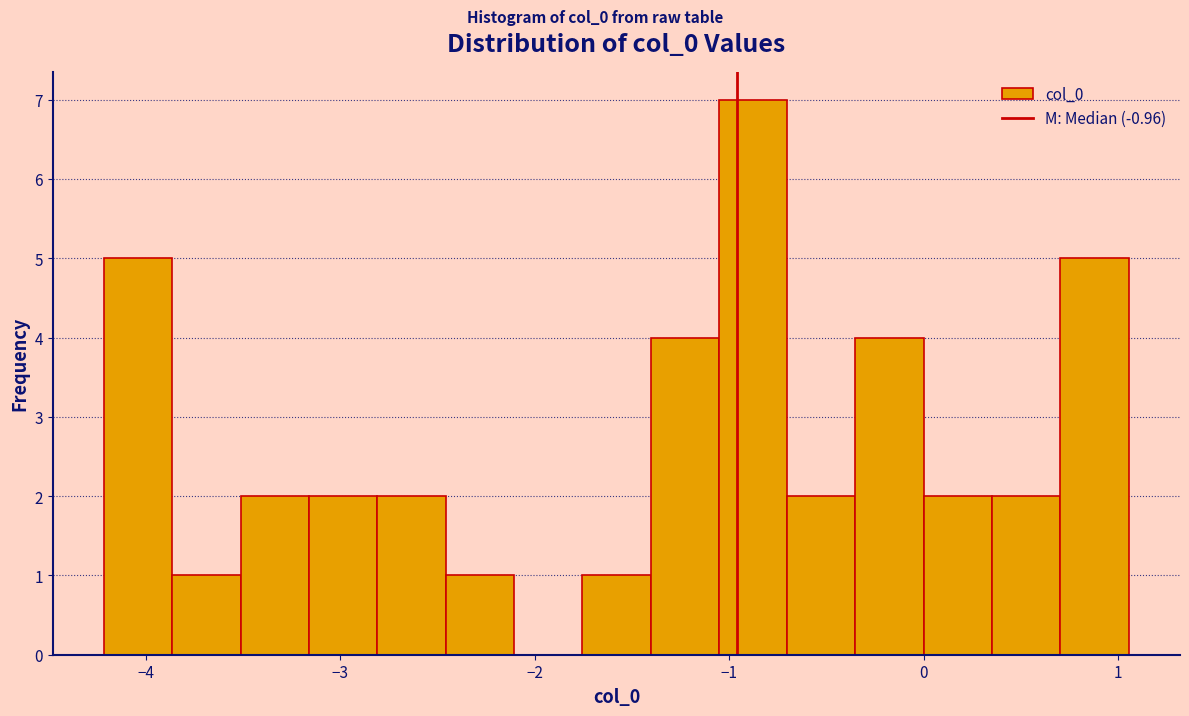

Around what value on the x-axis is the tallest bar? Give the approximate position of its centre, as read against the axis.

-0.9